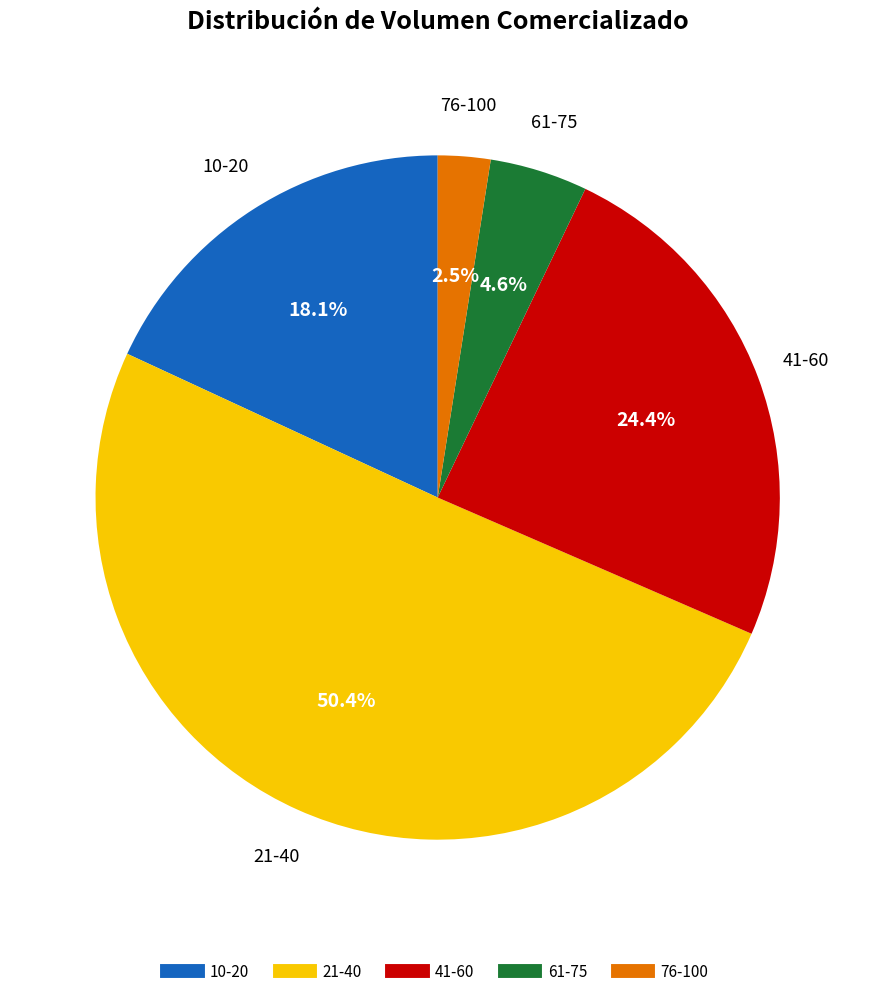

Is there a majority slice in this chart?

Yes